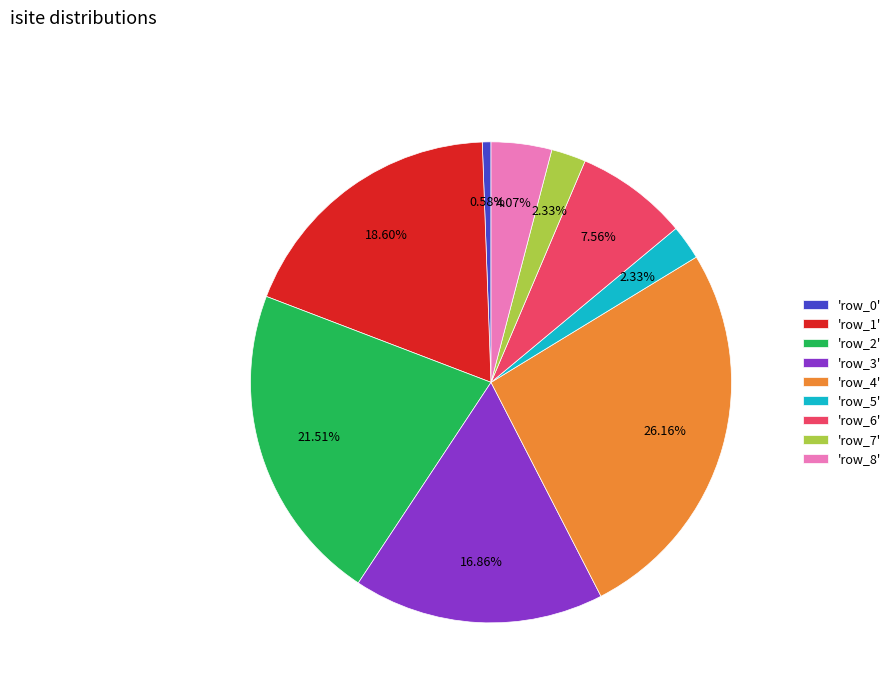

How many slices are in this pie chart?

9